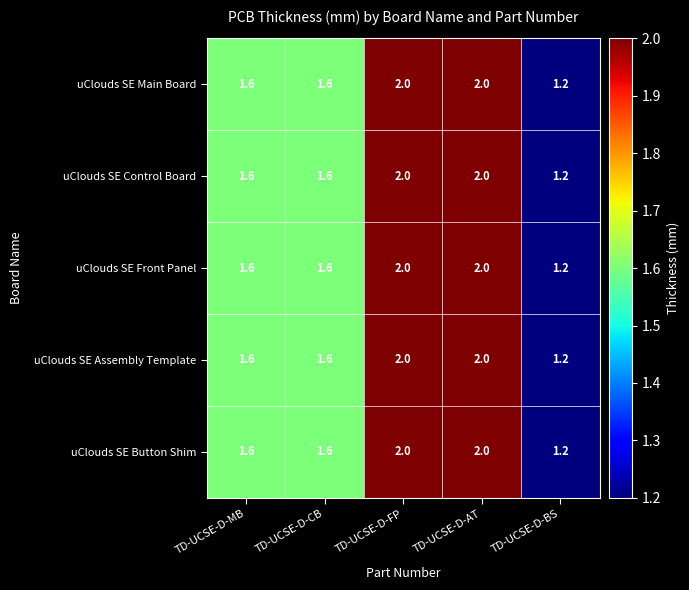

Count the number of categories in the chart.

5